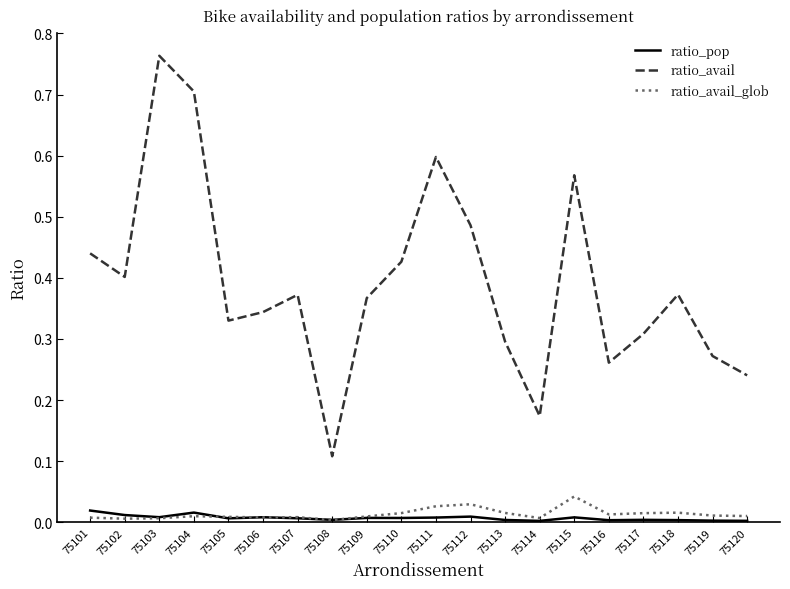

List the series in order of their peak value, highest first.

ratio_avail, ratio_avail_glob, ratio_pop